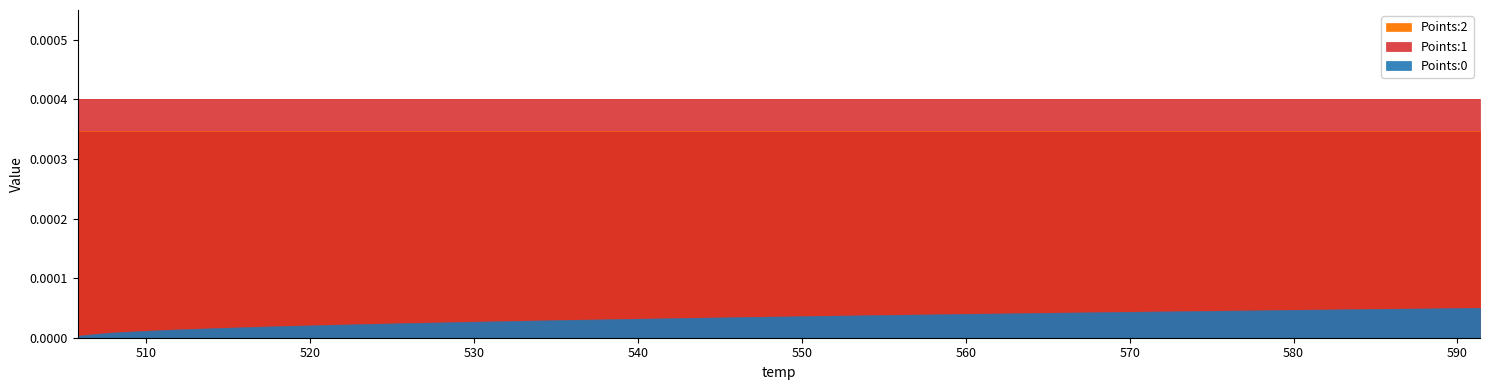

List the labels in order of Points:0 value, largest first.

19, 18, 17, 16, 15, 14, 13, 12, 11, 10, 9, 8, 7, 6, 5, 4, 3, 2, 1, 0